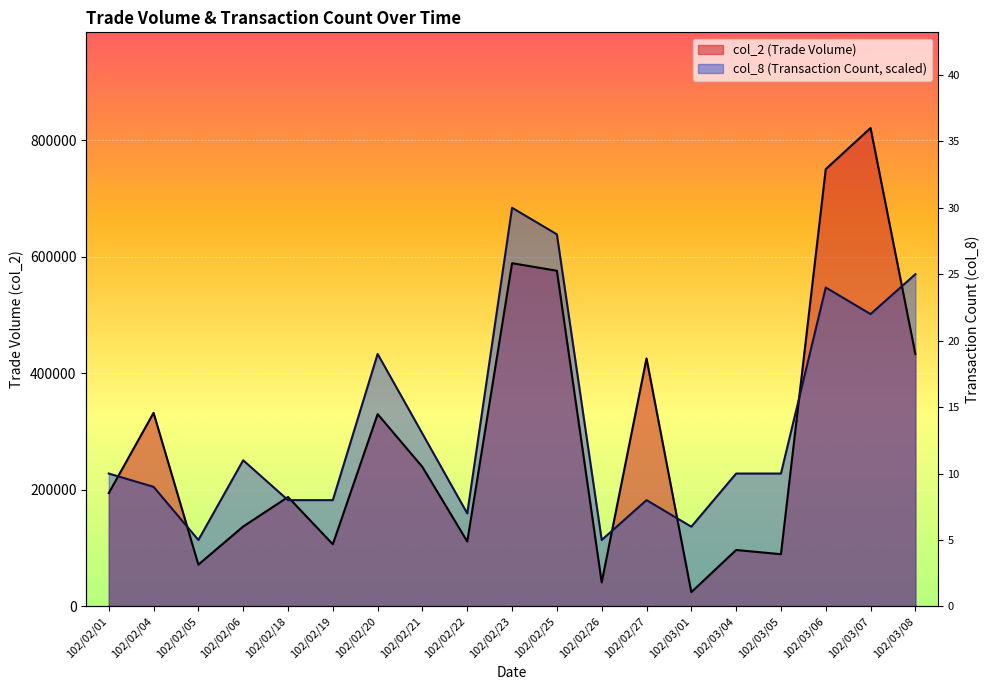

Reading left to right, what are all the values shown in this chart?

col_2: 102/02/01=194500.0	102/02/04=332250.0	102/02/05=71780.0	102/02/06=137160.0	102/02/18=187800.0	102/02/19=106710.0	102/02/20=330100.0	102/02/21=239310.0	102/02/22=111460.0	102/02/23=589070.0	102/02/25=576110.0	102/02/26=41220.0	102/02/27=425660.0	102/03/01=24460.0	102/03/04=96880.0	102/03/05=89640.0	102/03/06=750430.0	102/03/07=821050.0	102/03/08=433090.0
col_8: 102/02/01=228069.4	102/02/04=205262.5	102/02/05=114034.7	102/02/06=250876.4	102/02/18=182455.6	102/02/19=182455.6	102/02/20=433331.9	102/02/21=296490.3	102/02/22=159648.6	102/02/23=684208.3	102/02/25=638594.4	102/02/26=114034.7	102/02/27=182455.6	102/03/01=136841.7	102/03/04=228069.4	102/03/05=228069.4	102/03/06=547366.7	102/03/07=501752.8	102/03/08=570173.6